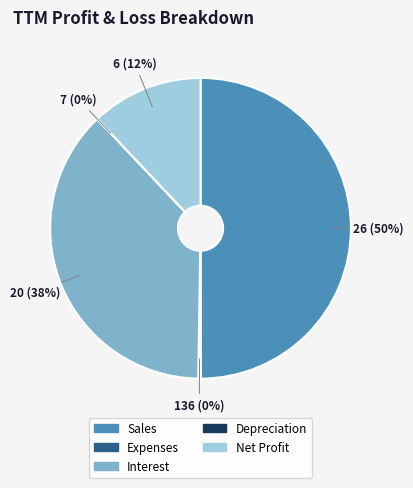

Is it true that Sales is 50% of the pie?

True